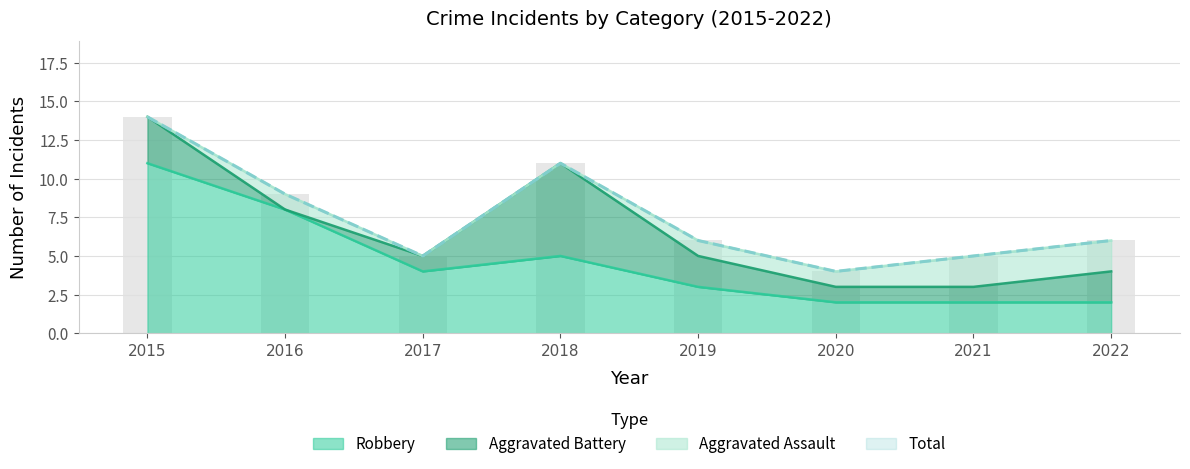

What is the value of the Total bar at the 2nd from the left?

9